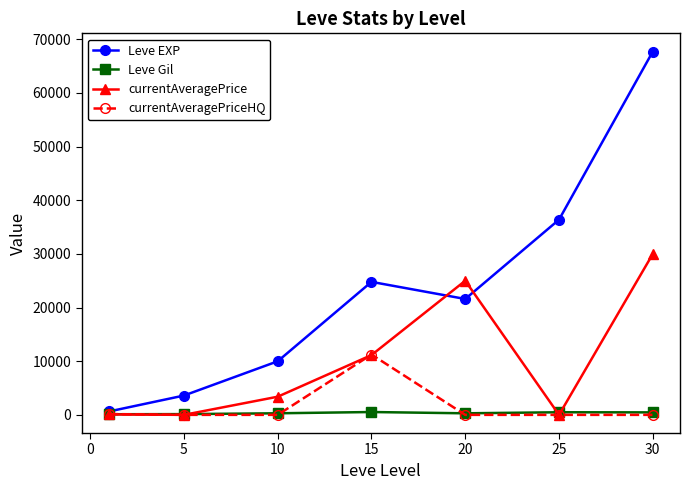

What is the value of the currentAveragePrice point at the 3rd from the left?

3384.0